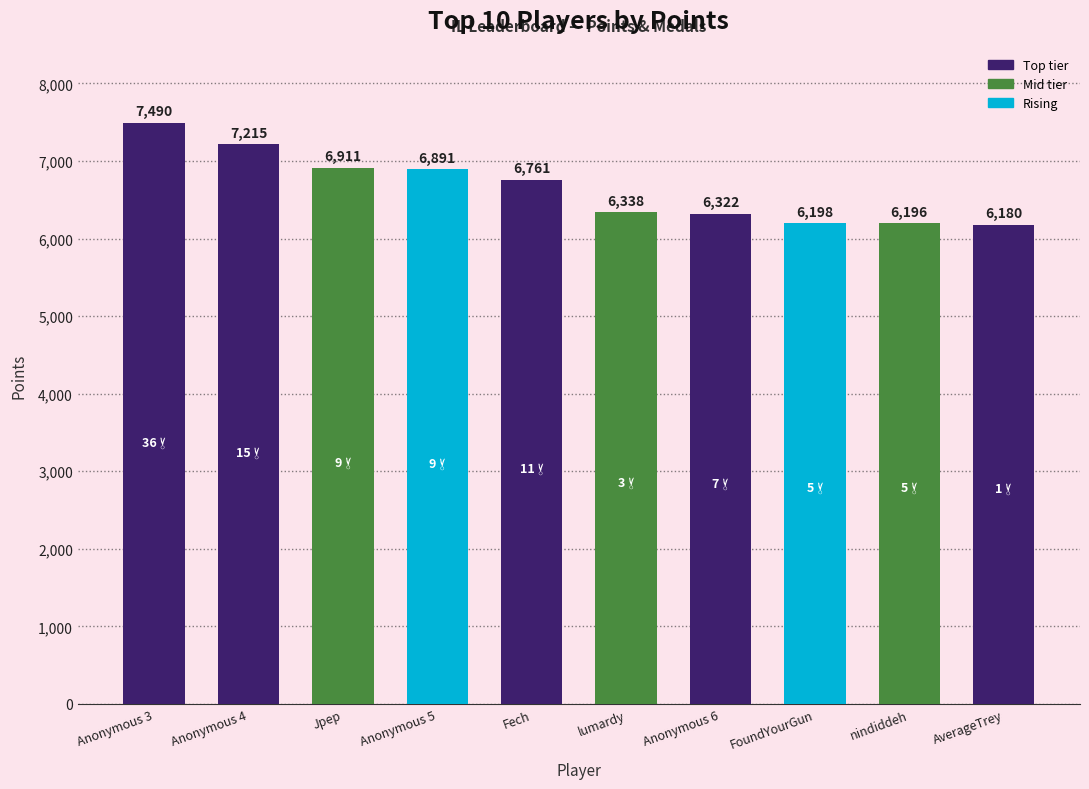

How many values are below 6761?

5